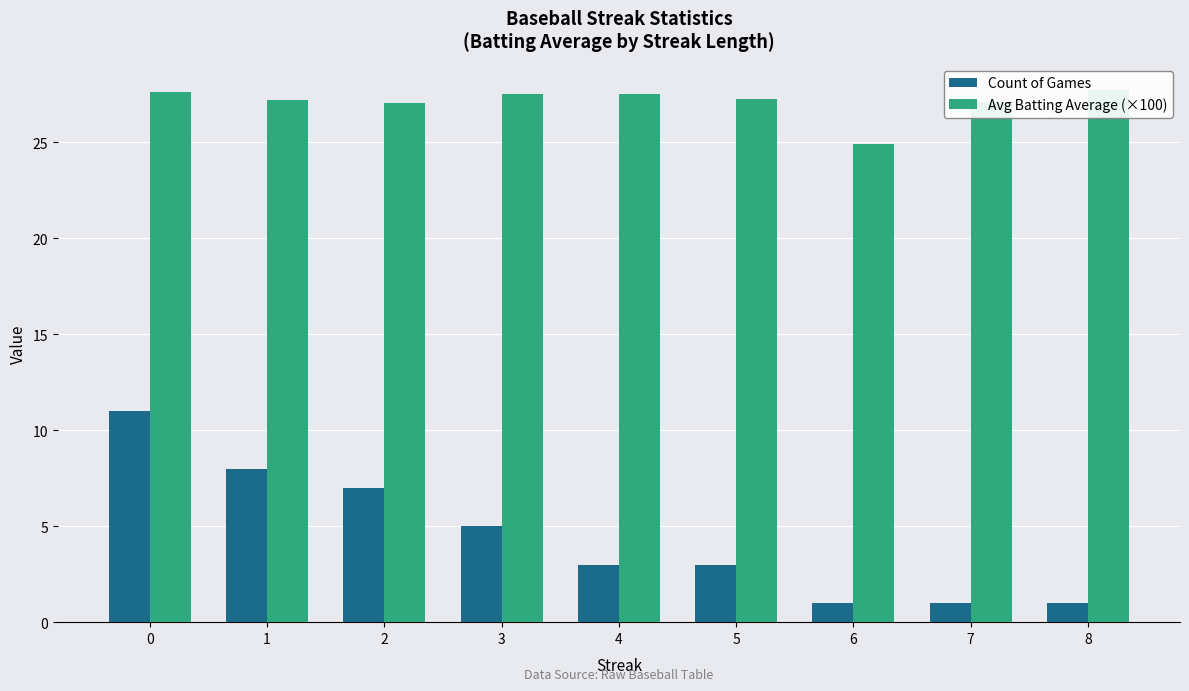

How many values in the Avg Batting Average (×100) series are below 27?

1